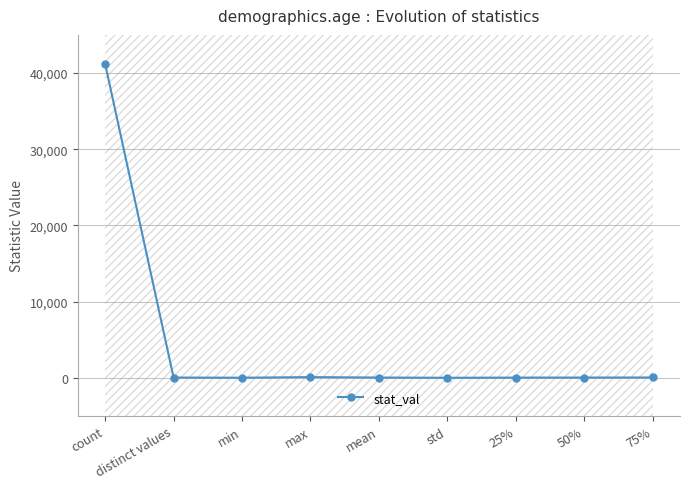

What is the sum of the values at std and distinct values?

48.4